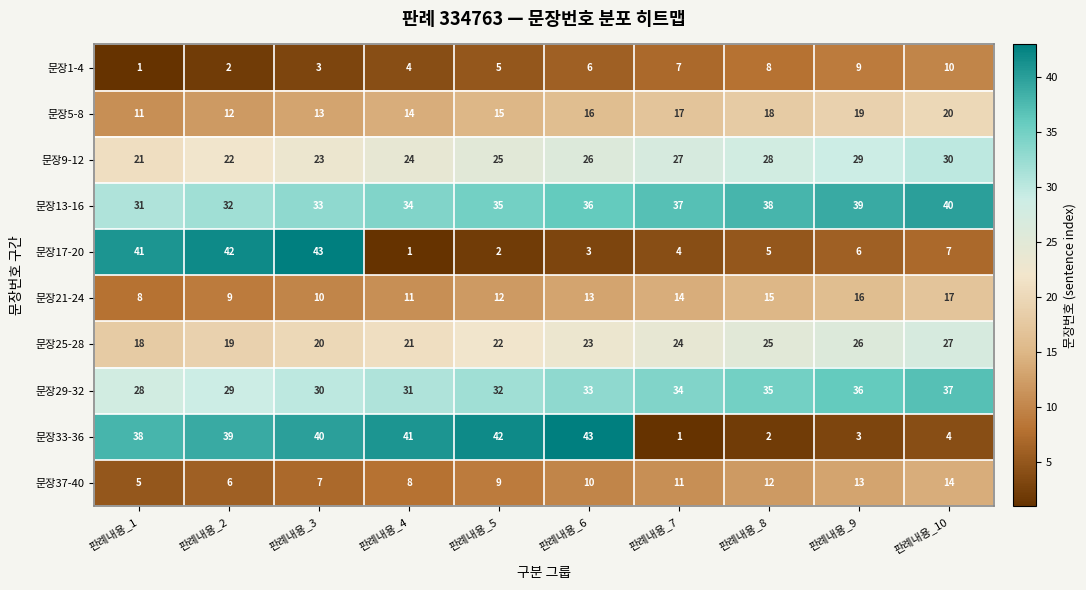

What is the minimum value for 문장13-16?

31